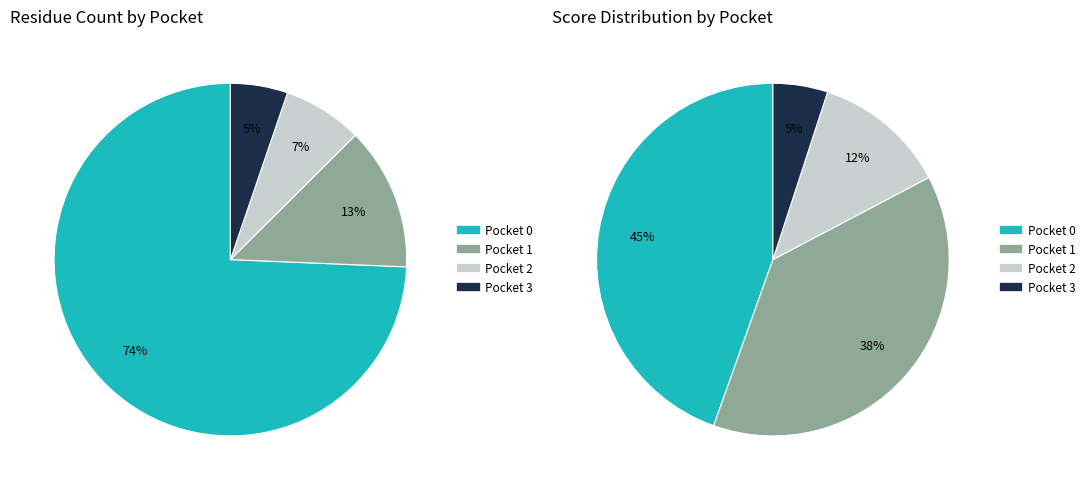

Is there a majority slice in this chart?

Yes